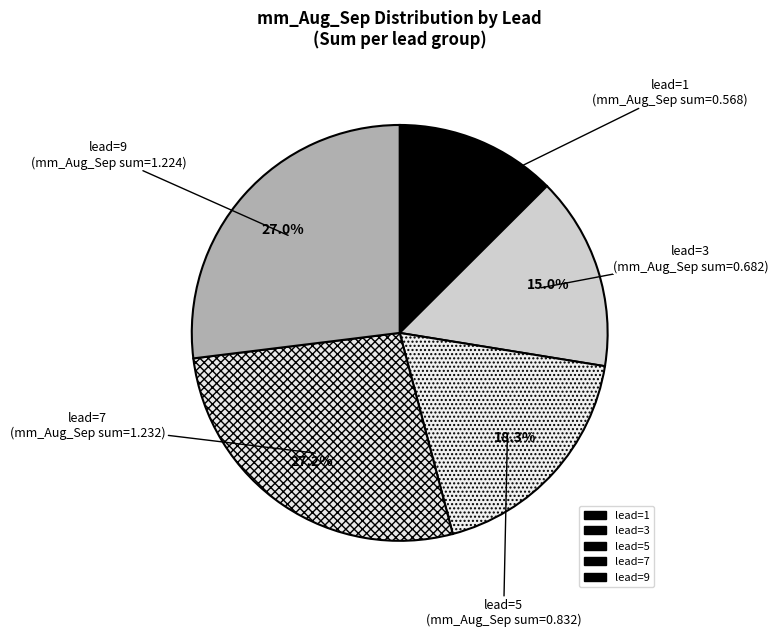

Do lead=7 and lead=3 together represent more than half of the pie?

No